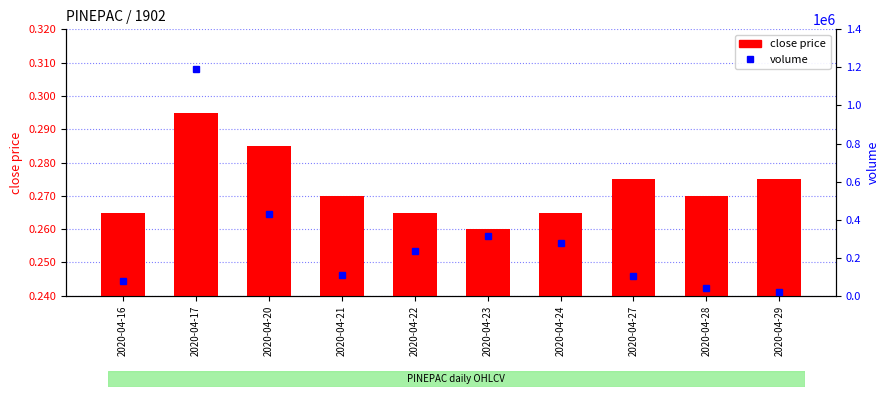

Reading right to left, what are all the values shown in this chart?

close price: 0.3	0.3	0.3	0.3	0.3	0.3	0.3	0.3	0.3	0.3
volume: 20000.0	41000.0	101900.0	274900.0	314100.0	234000.0	108500.0	430900.0	1191900.0	78500.0